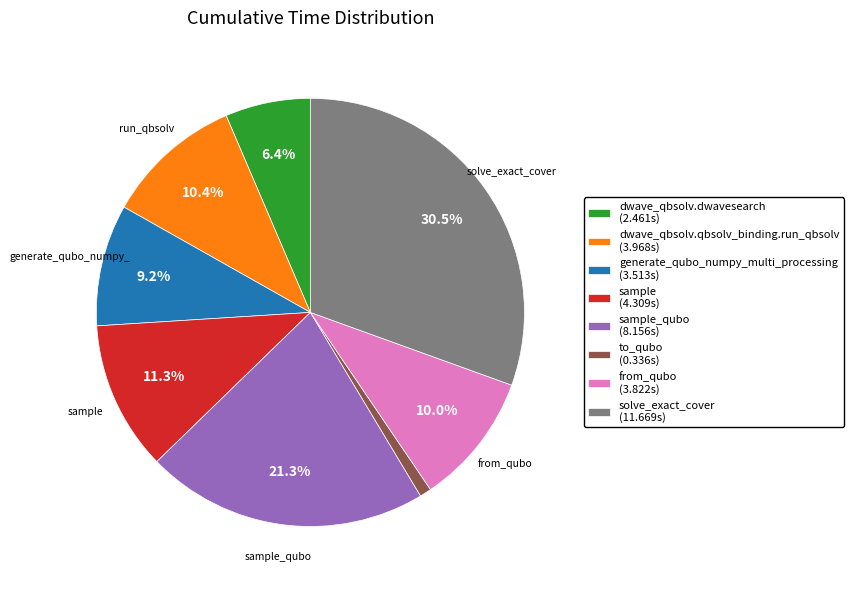

Between generate_qubo_numpy_multi_processing (3.513s) and dwave_qbsolv.dwavesearch (2.461s), which is larger?

generate_qubo_numpy_multi_processing (3.513s)